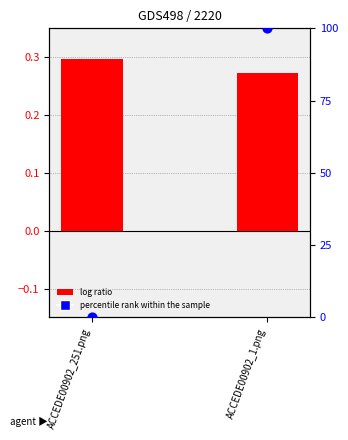

At how many categories does at least one series exceed 83?

1